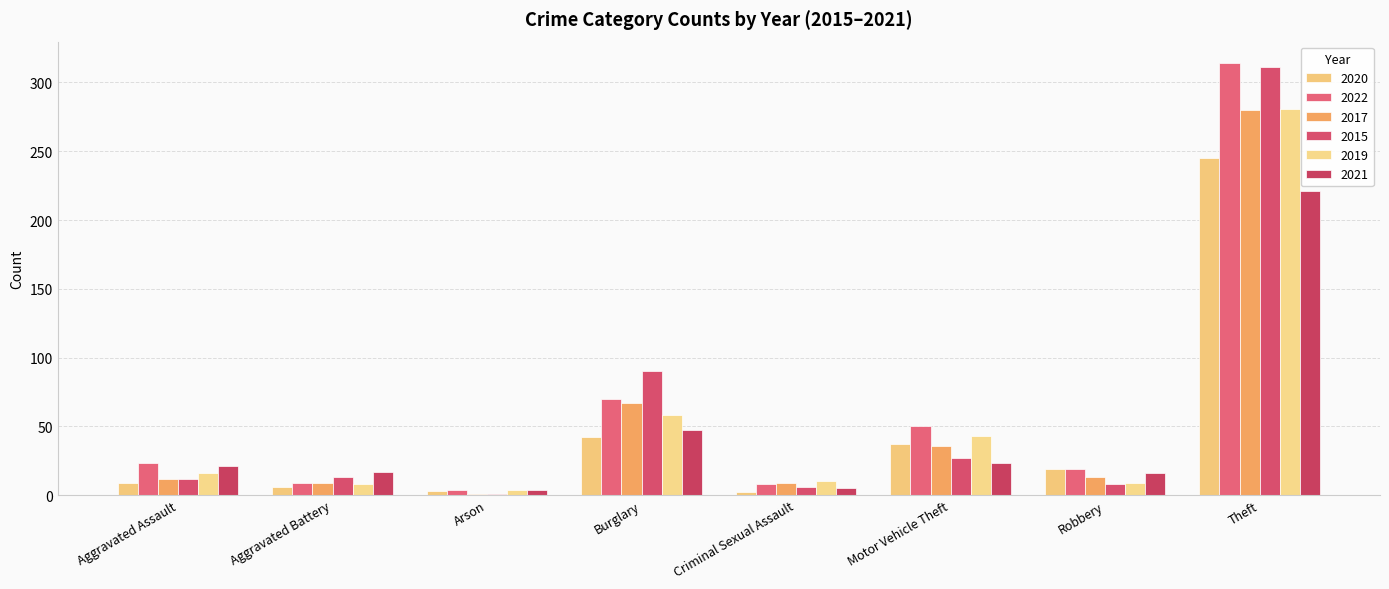

Is the value of 2015 at Criminal Sexual Assault greater than the value of 2019 at Burglary?

No